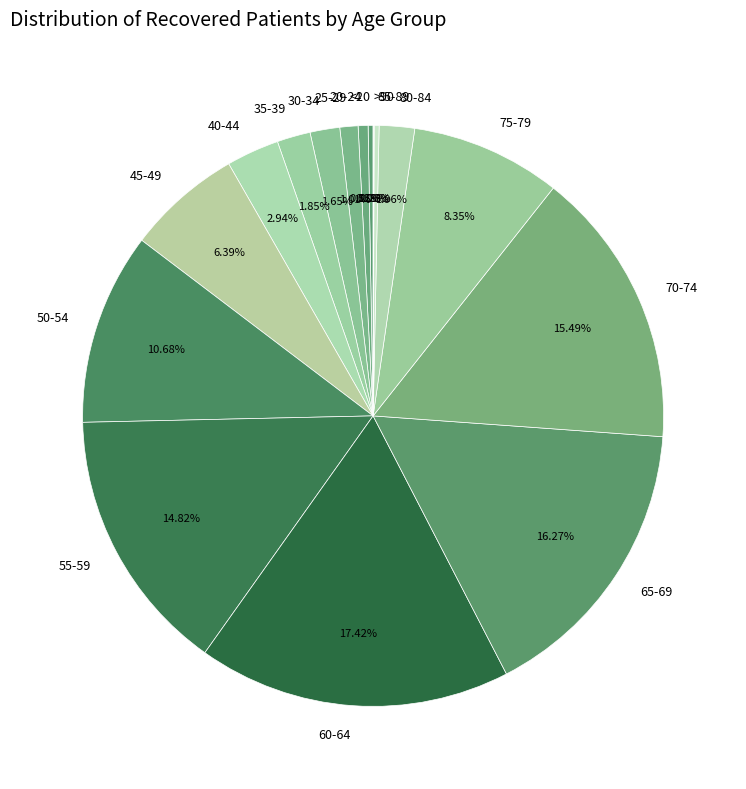

Is the sum of 75-79 and 45-49 greater than half?

No